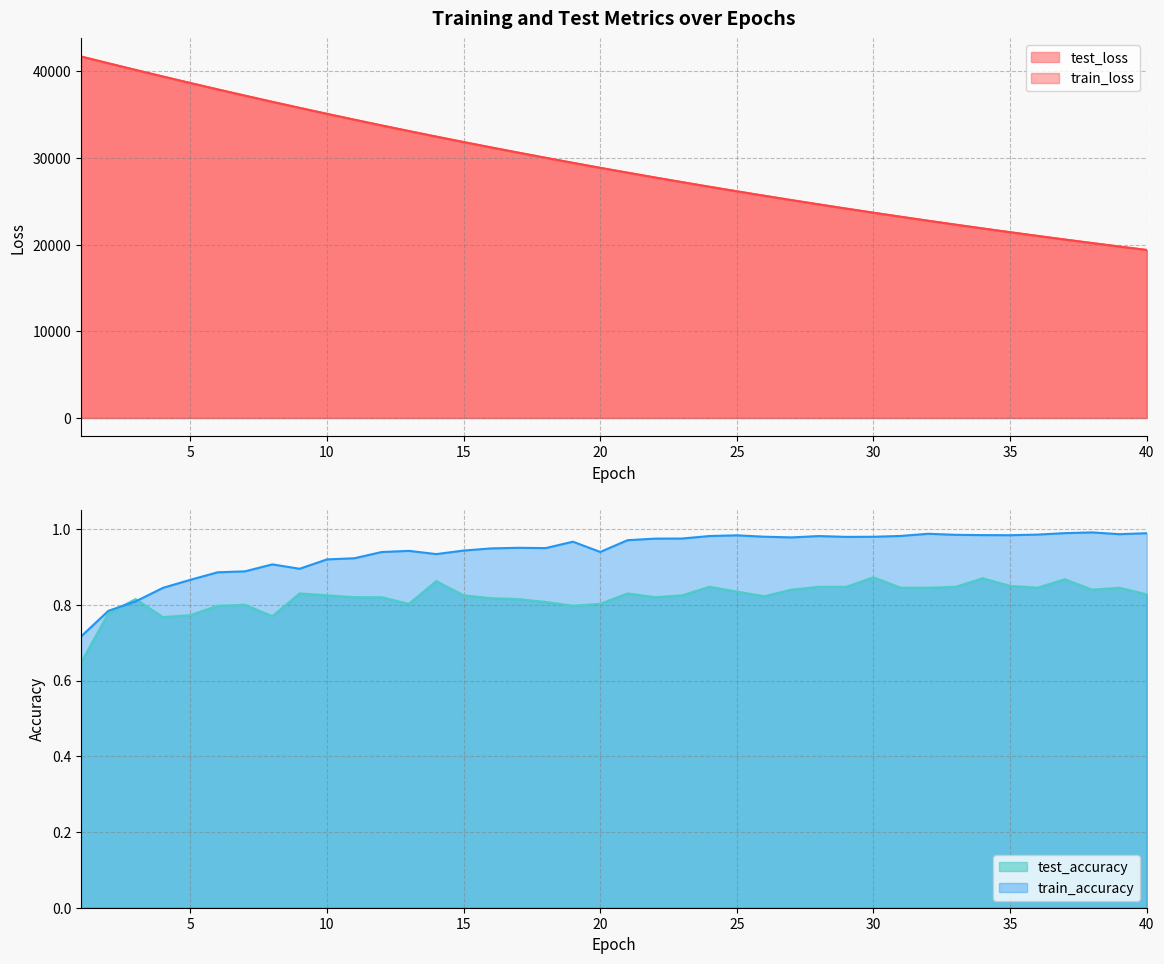

Which series has the largest range (max minus min)?

test_loss